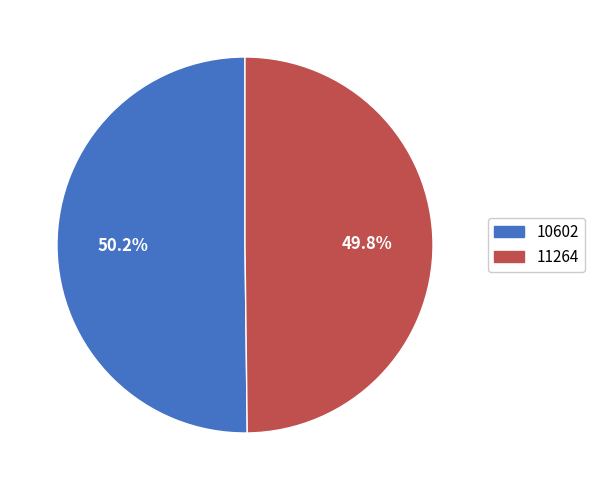

The 10602 slice represents 50% of the pie. True or false?

True